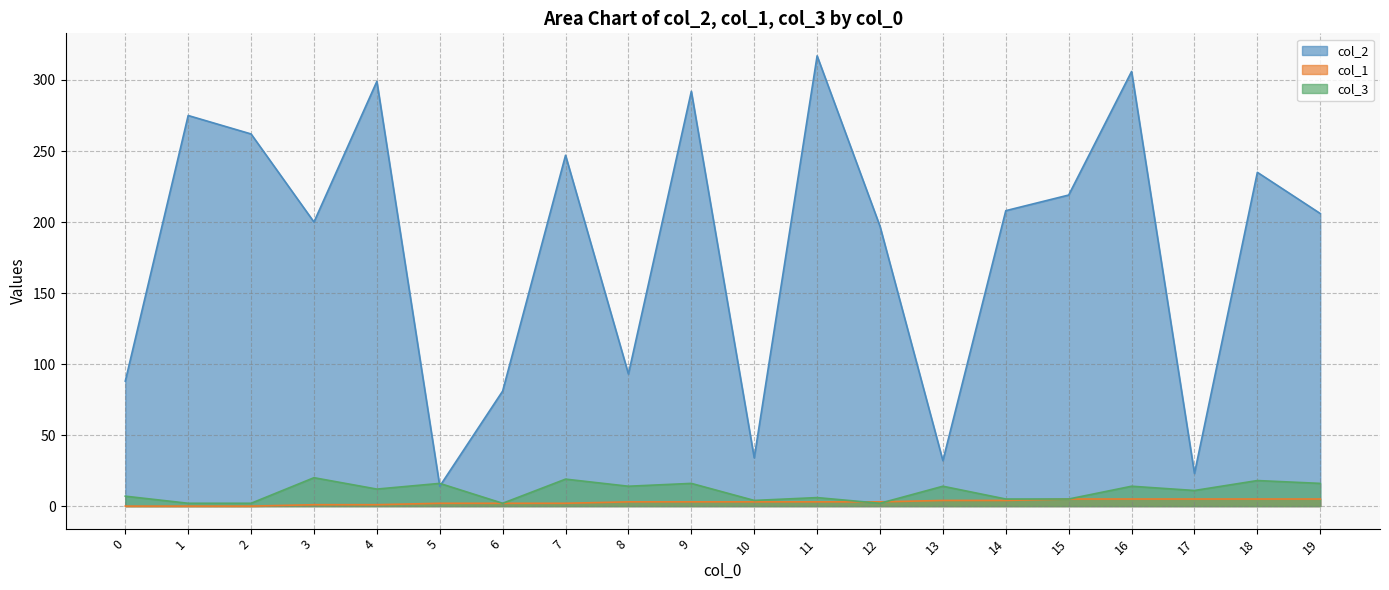

Reading left to right, transcribe all the data shown in this chart.

col_2: 88	275	262	200	299	14	81	247	93	292	34	317	197	32	208	219	306	23	235	206
col_1: 0	0	0	1	1	2	2	2	3	3	3	3	3	4	4	5	5	5	5	5
col_3: 7	2	2	20	12	16	2	19	14	16	4	6	2	14	5	5	14	11	18	16